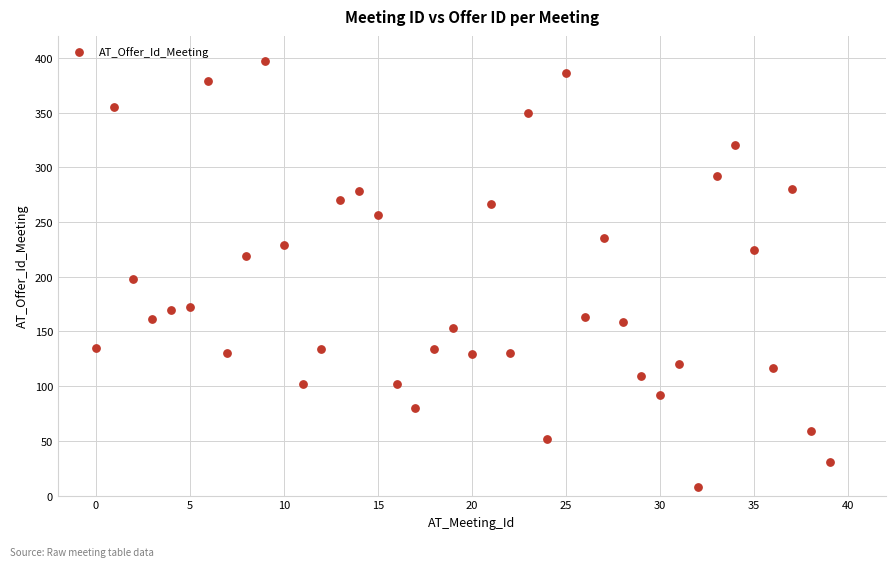

What is the range of Y values (max minus min)?

389